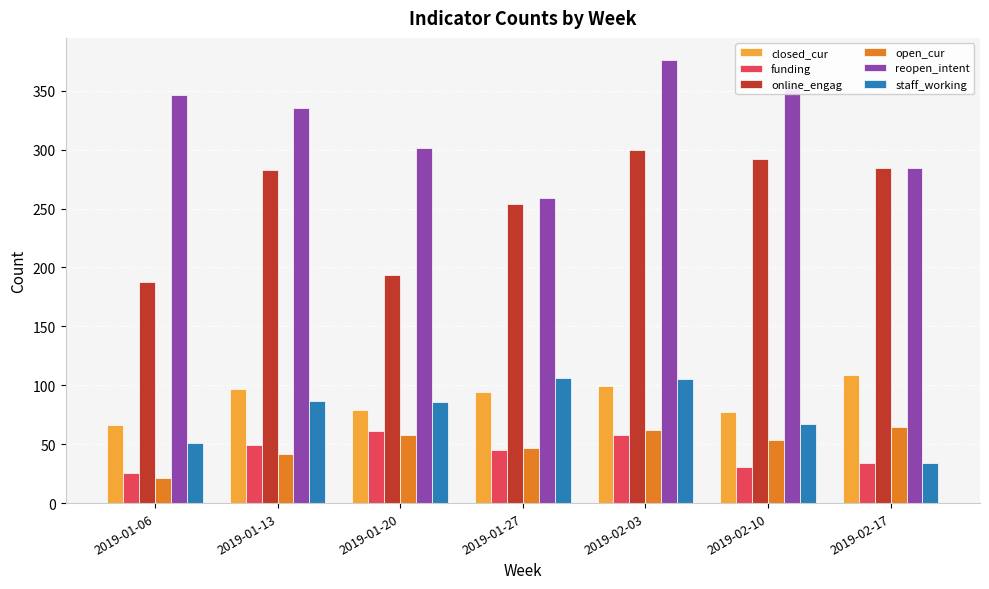

What position from the right is 2019-01-13?

6